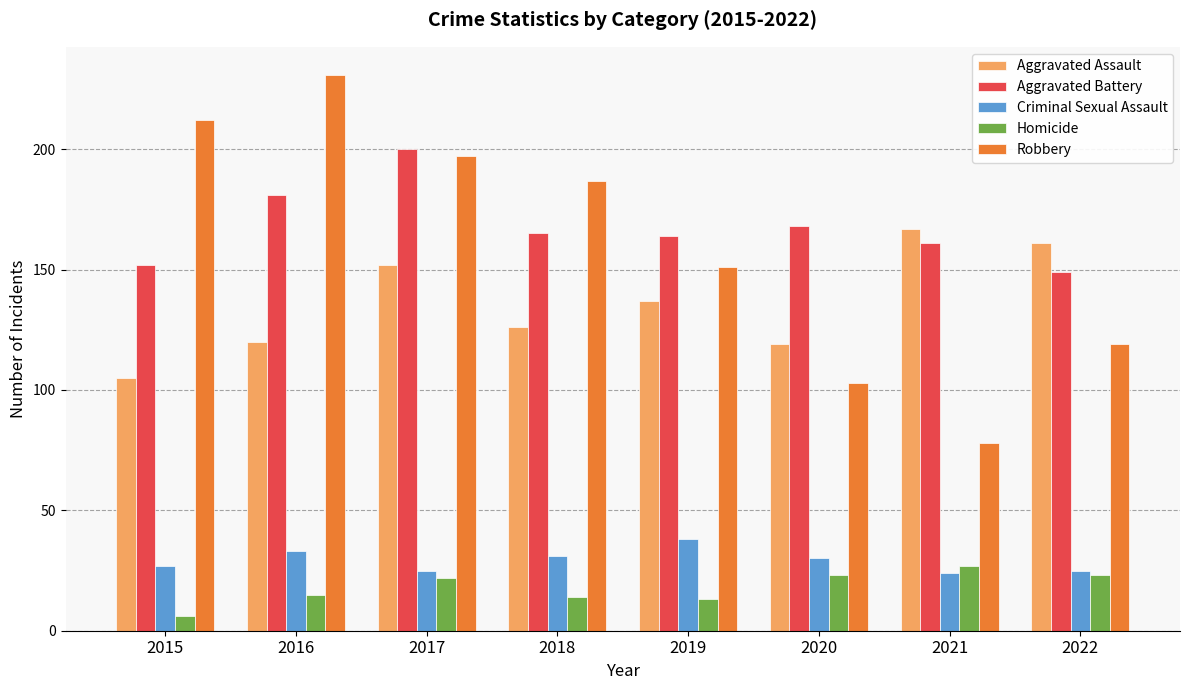

What is the total value across all series at 2021?

457